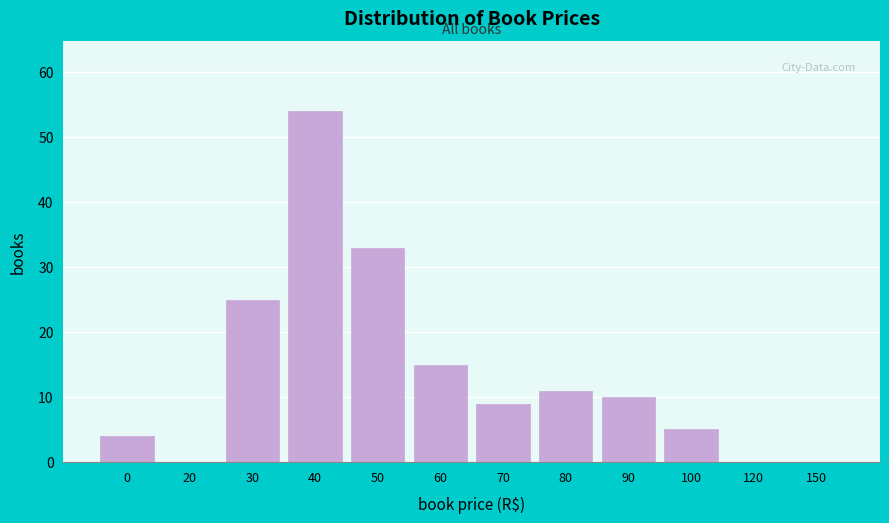

Reading left to right, what are all the values shown in this chart?

0=4	20=0	30=25	40=54	50=33	60=15	70=9	80=11	90=10	100=5	120=0	150=0